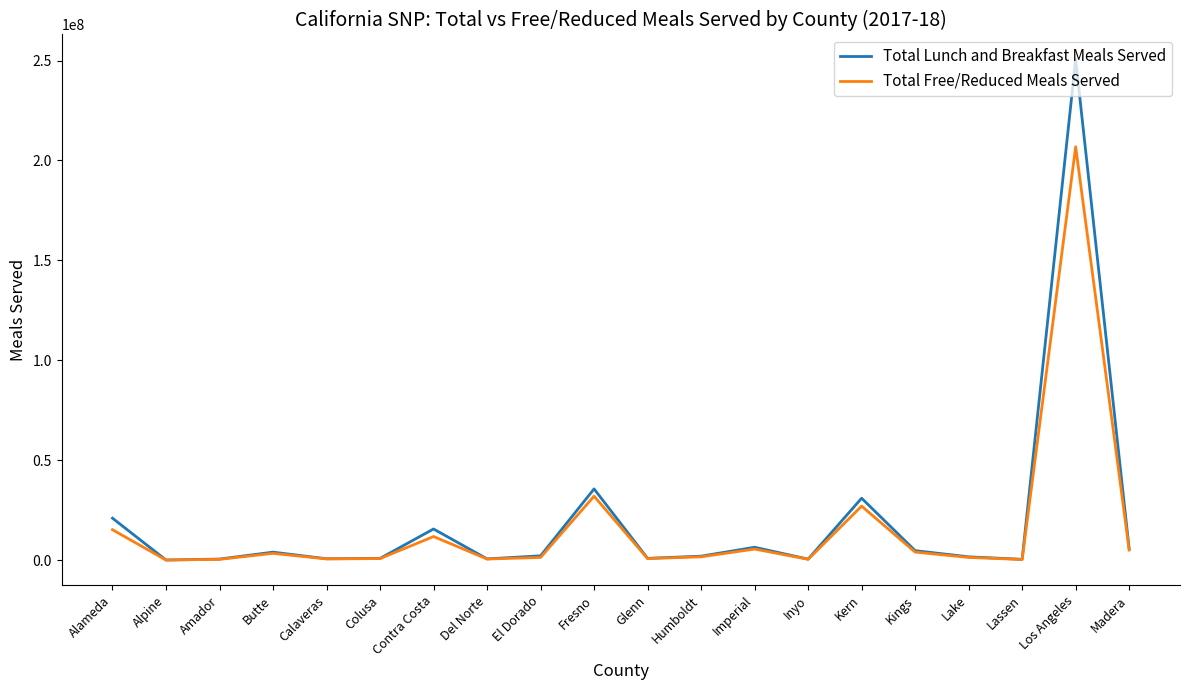

Which series has the largest range (max minus min)?

Total Lunch and Breakfast Meals Served